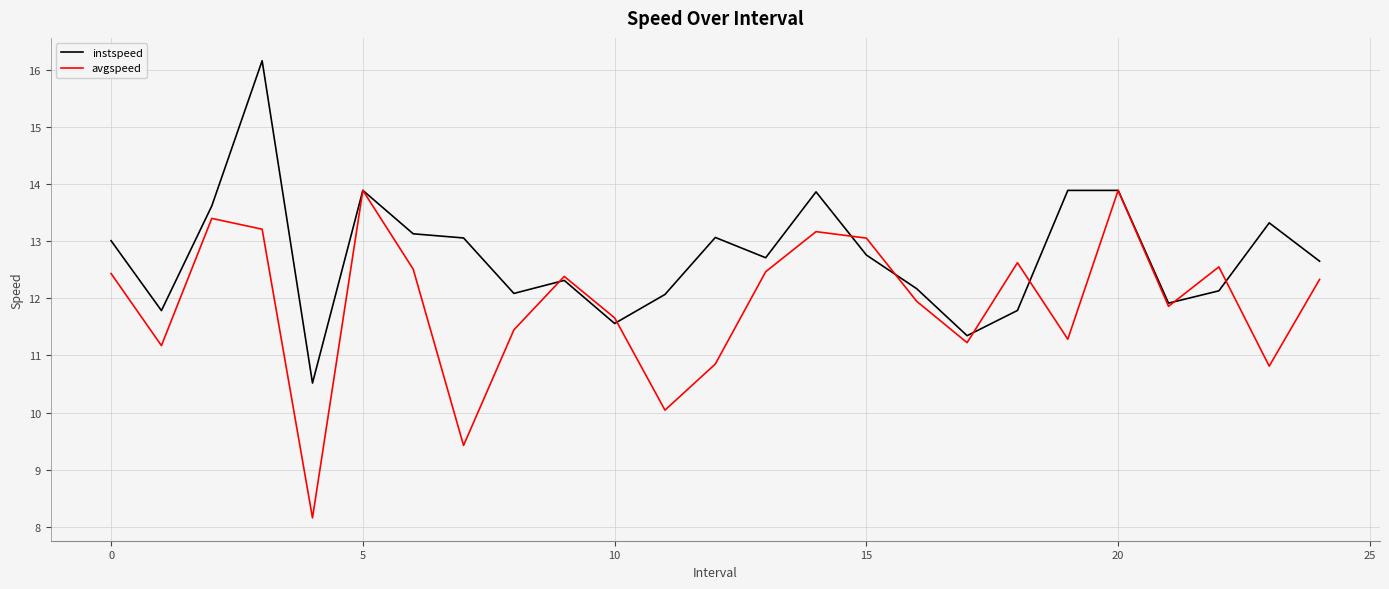

Which series has the largest total across all categories?

instspeed